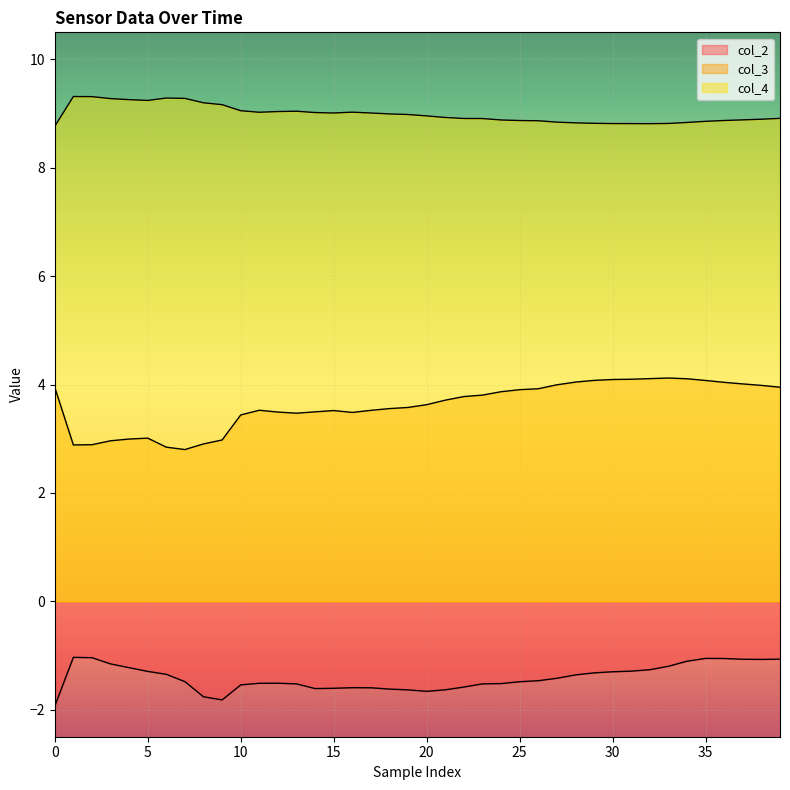

Between 20 and 38, which series saw the biggest shift?

col_2